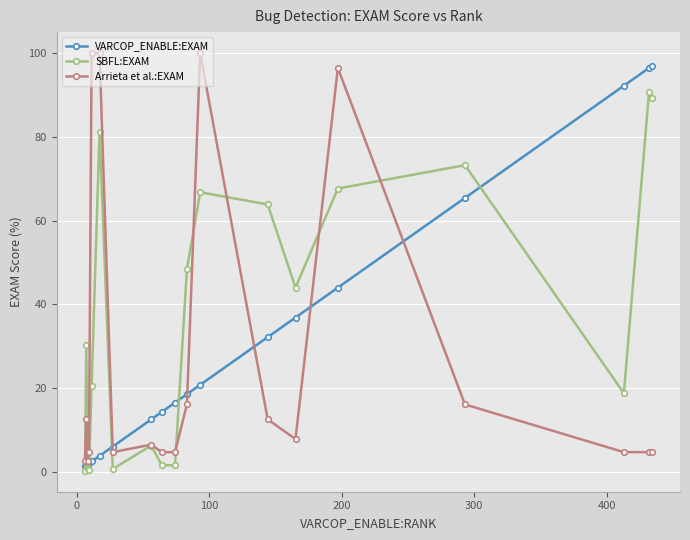

At how many categories does at least one series exceed 98?

3